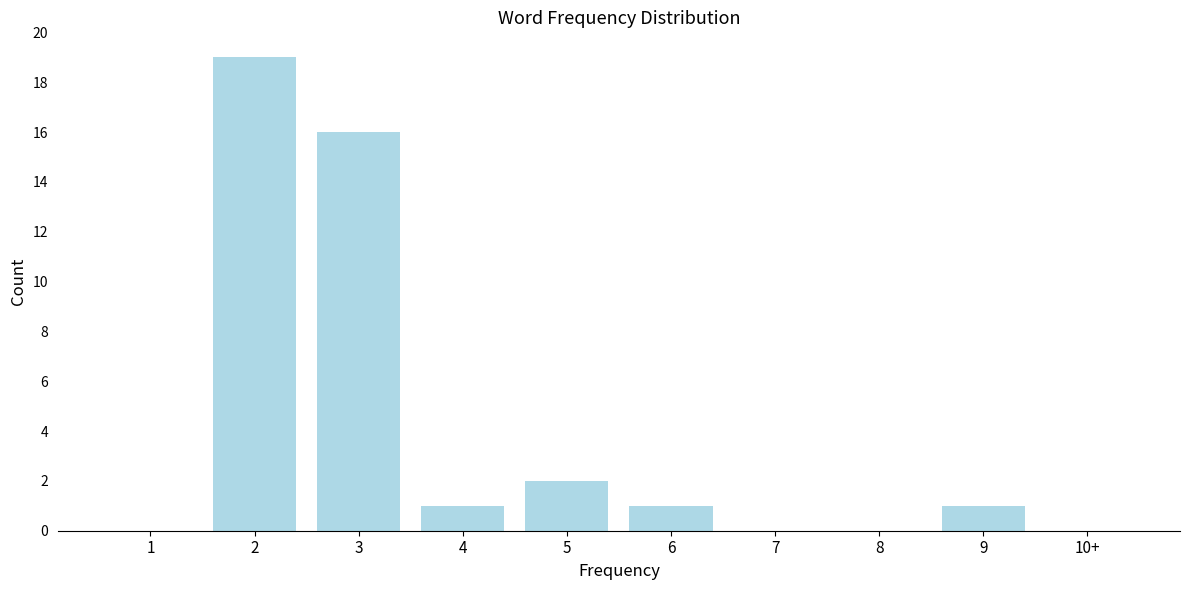

Reading right to left, extract all data points from this chart.

10+=0	9=1	8=0	7=0	6=1	5=2	4=1	3=16	2=19	1=0